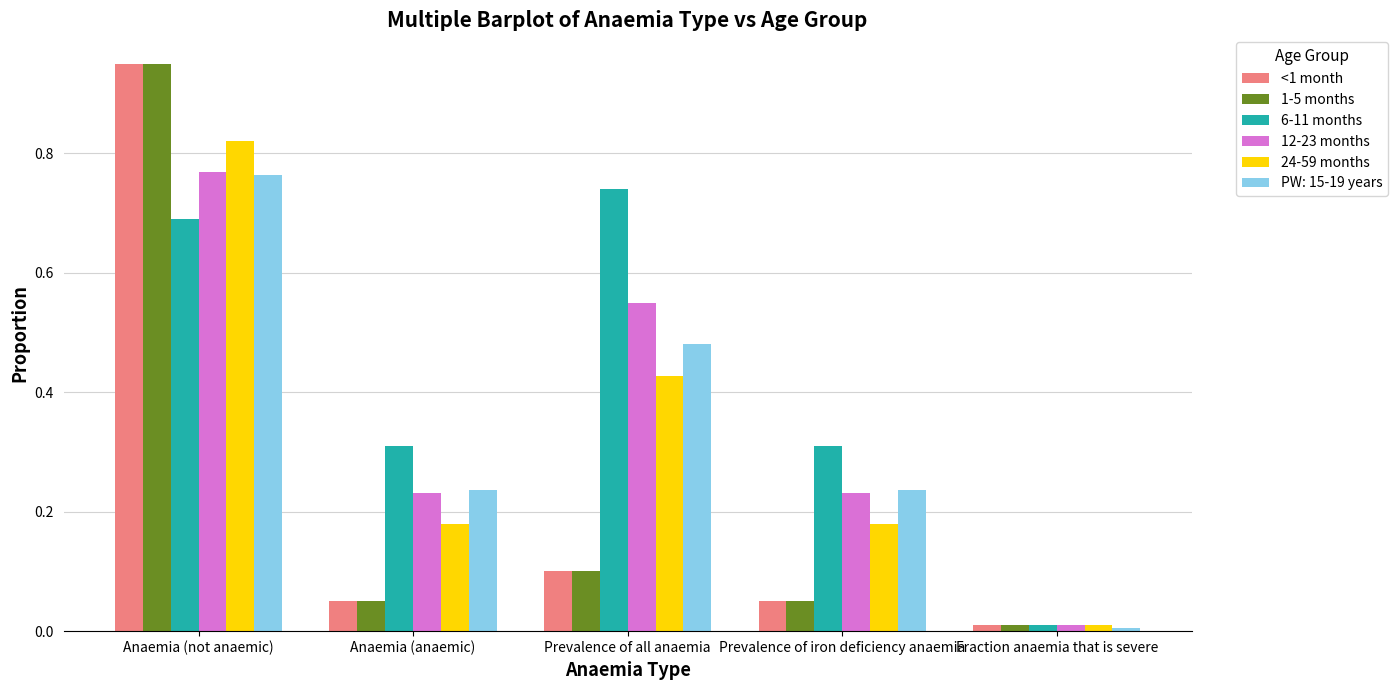

Between Prevalence of all anaemia and Prevalence of iron deficiency anaemia, which series saw the biggest shift?

6-11 months